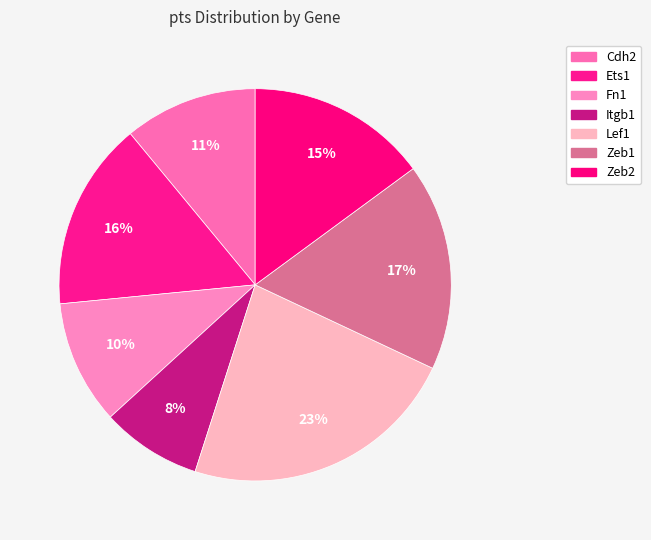

To the nearest percent, what is the combined percentage of Cdh2 and Zeb2?

26%